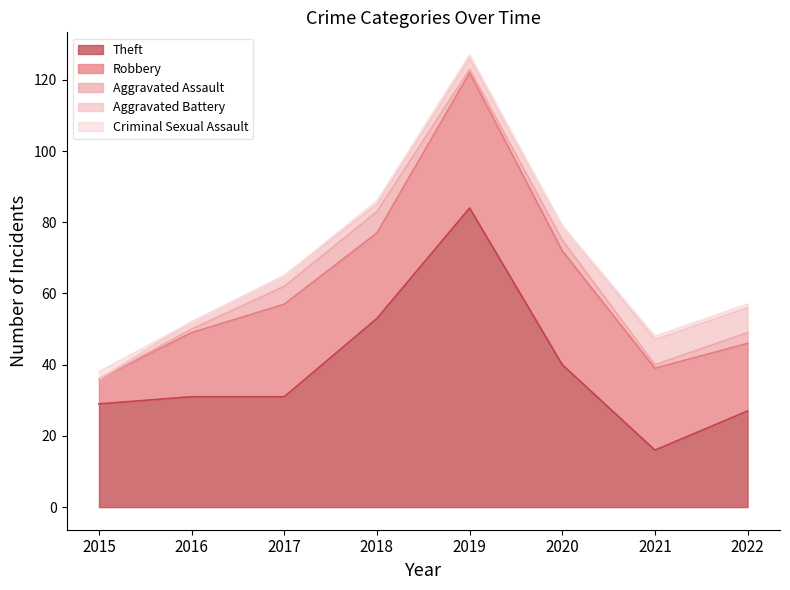

What are all the series names shown in the legend?

Theft, Robbery, Aggravated Assault, Aggravated Battery, Criminal Sexual Assault